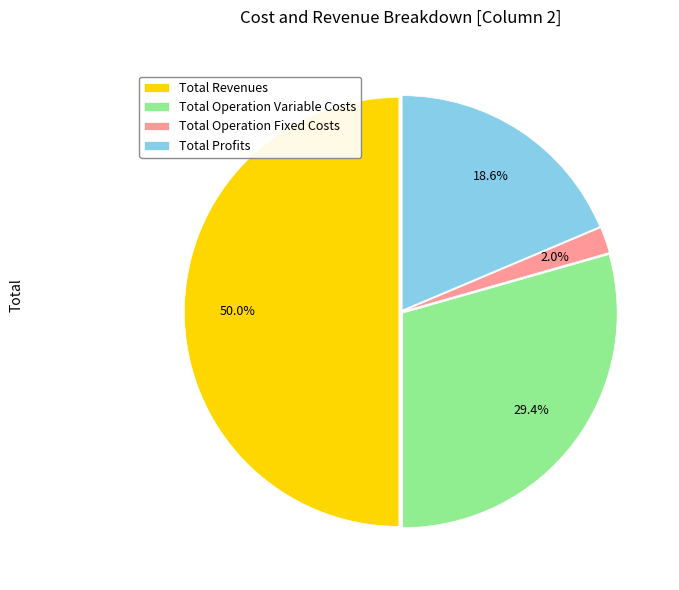

How many segments does this pie chart have?

4